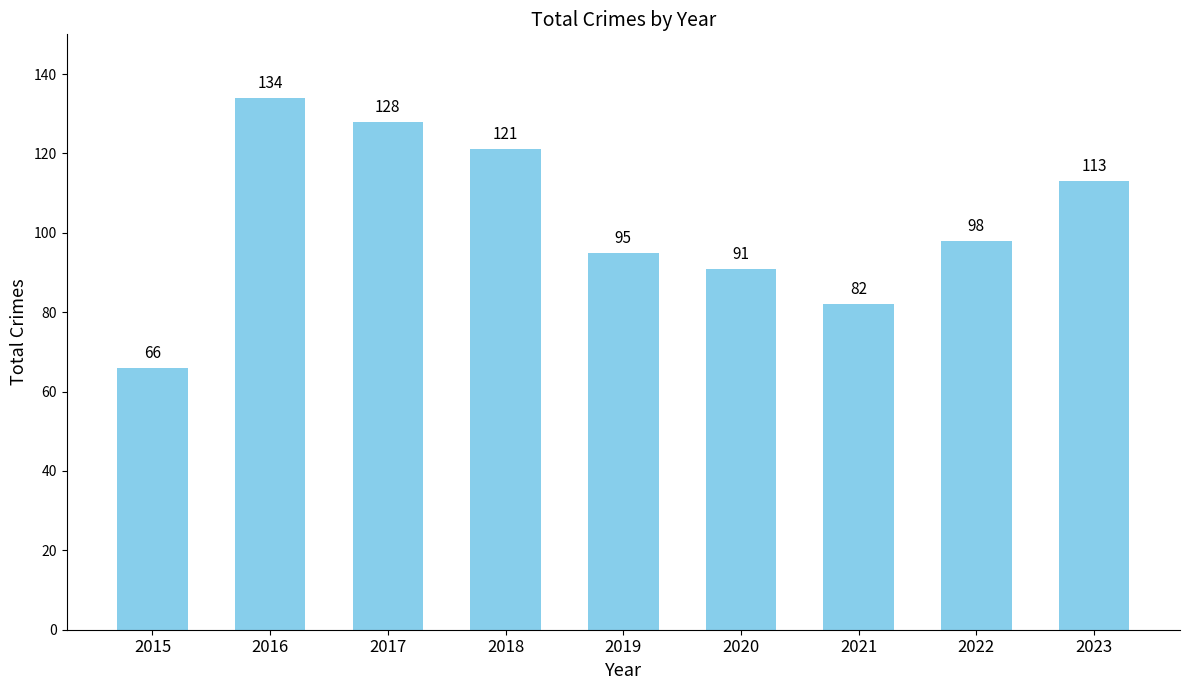

Does the chart contain stacked bars?

No